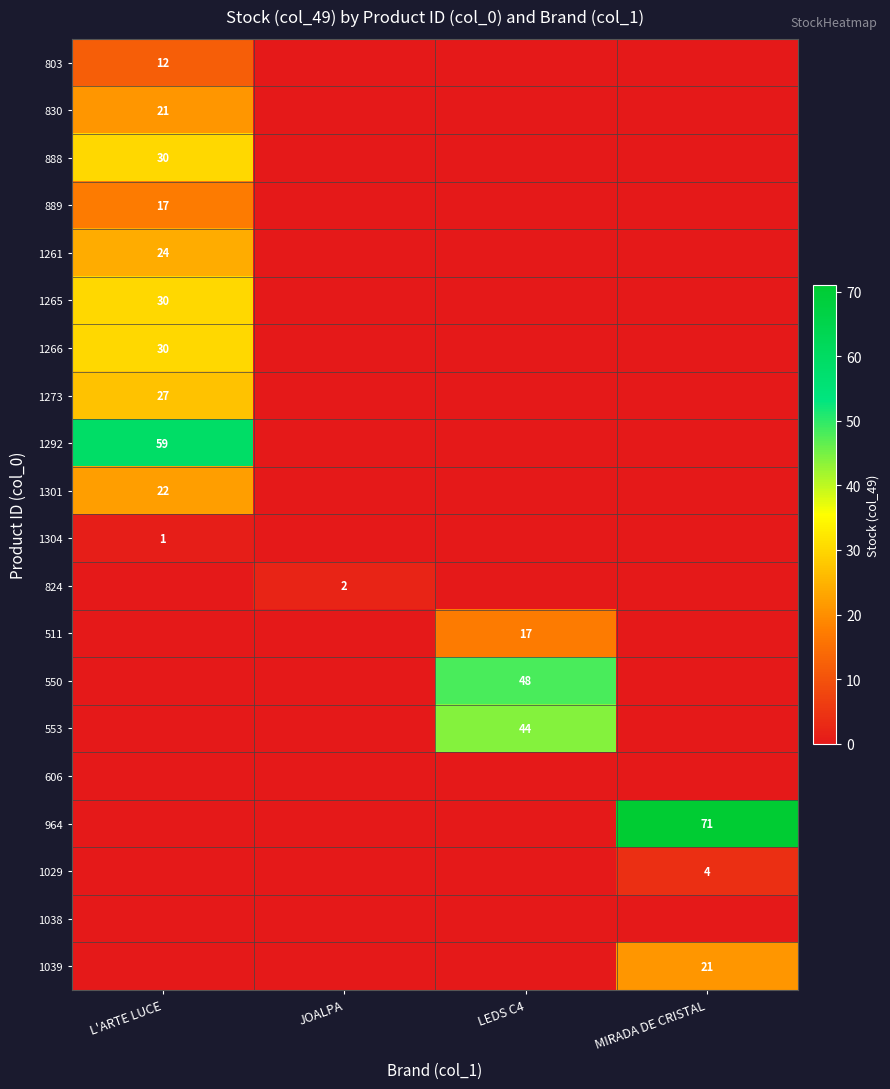

Is it true that 888 equals 30 at L'ARTE LUCE?

True